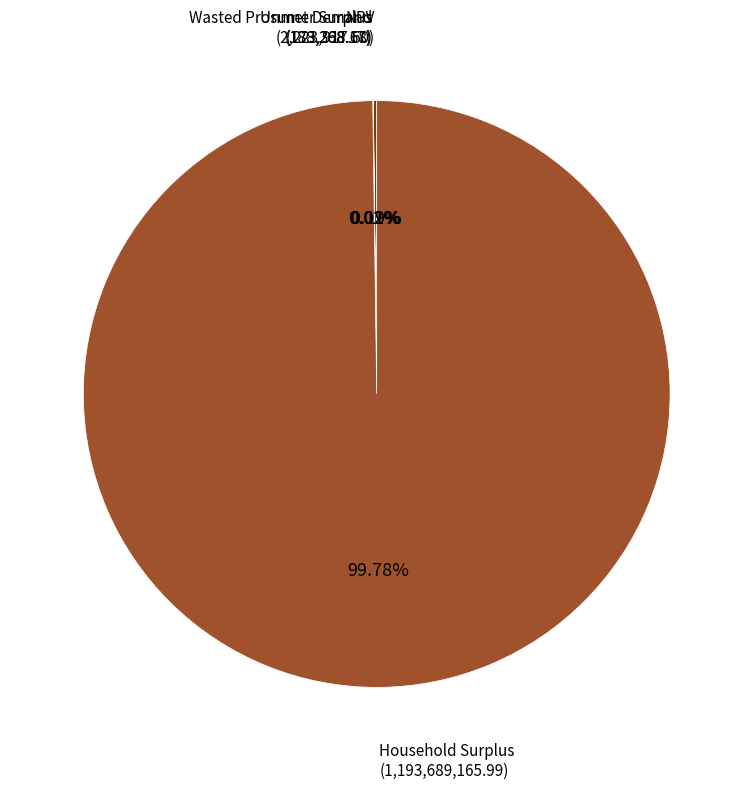

Does any single category account for the majority?

Yes